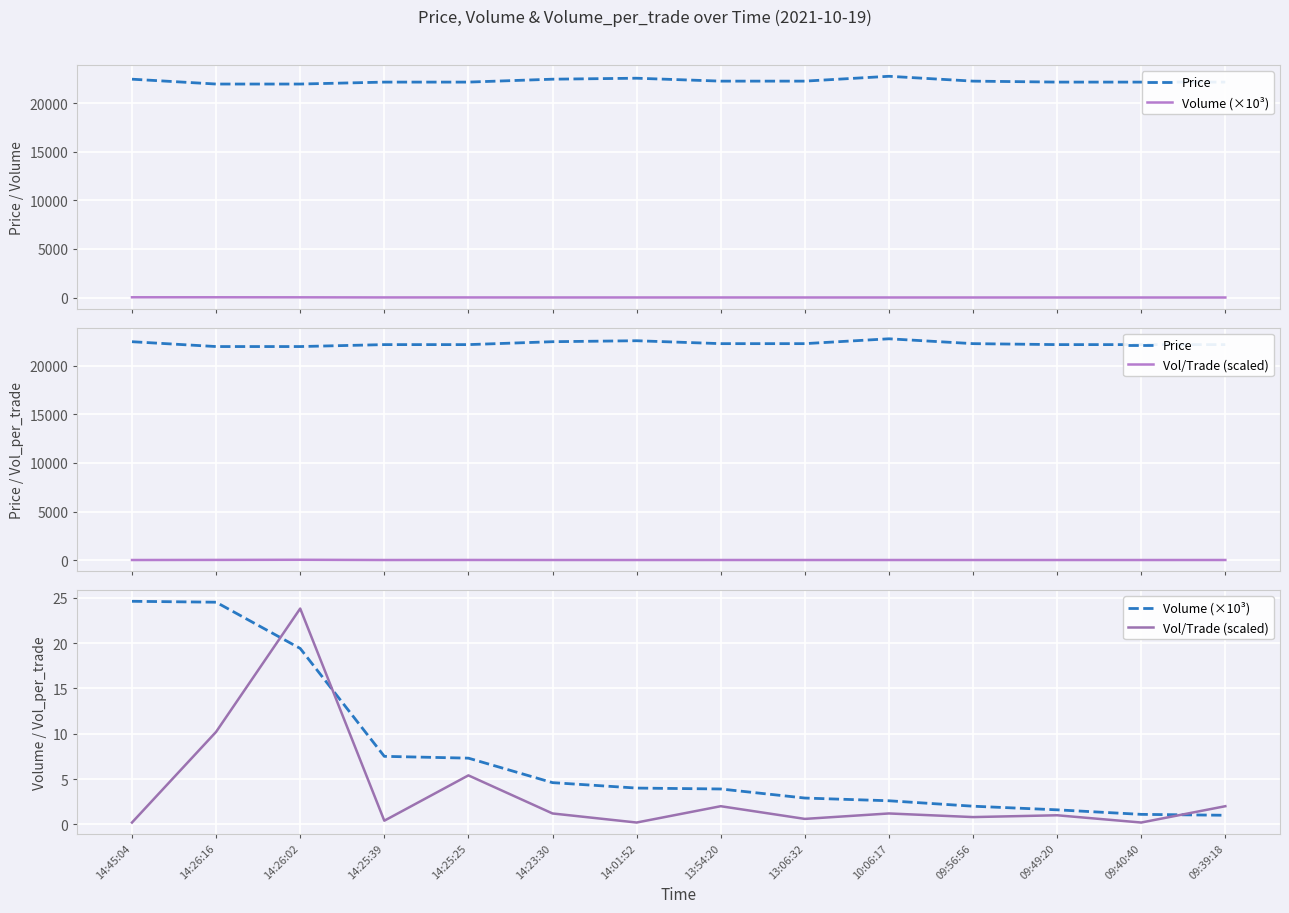

What is the label of the 11th point from the left?

09:56:56